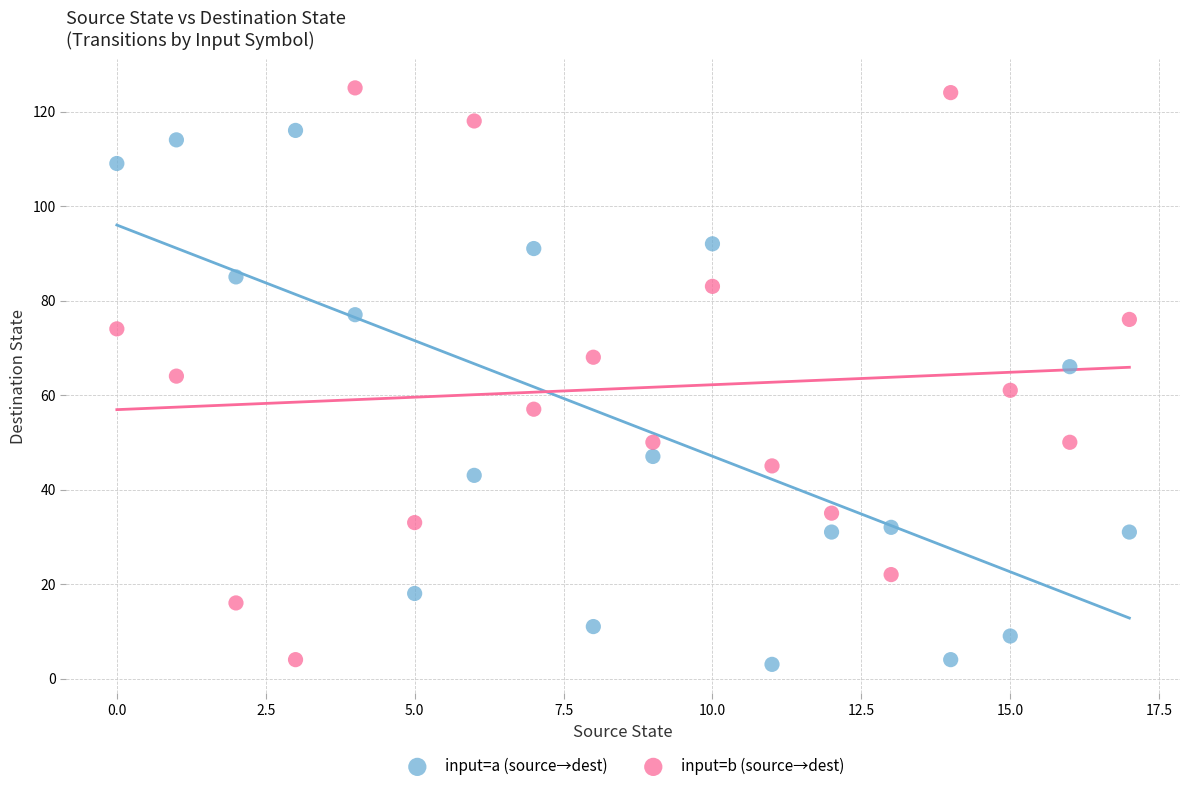

Which series reaches the maximum Y coordinate?

input=b (source→dest)